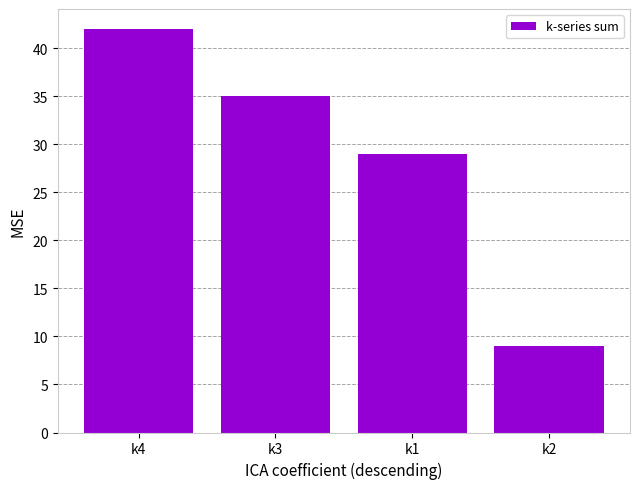

At which category does the chart reach its peak across all series?

k4